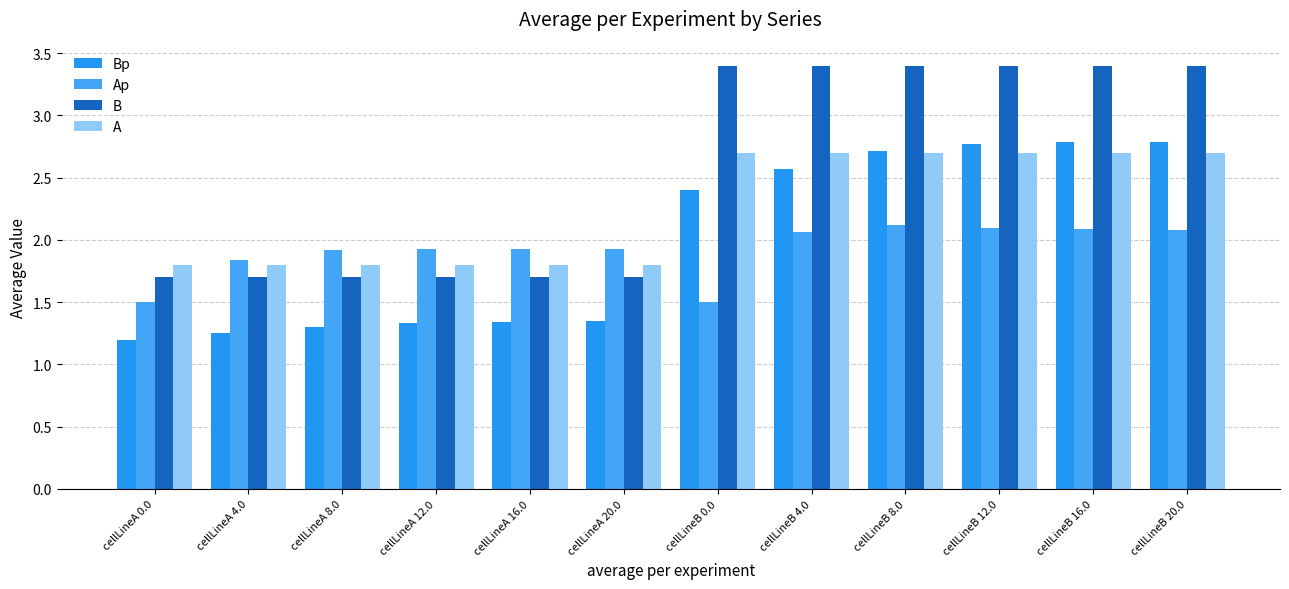

Which category has the highest value across all series?

cellLineB 20.0